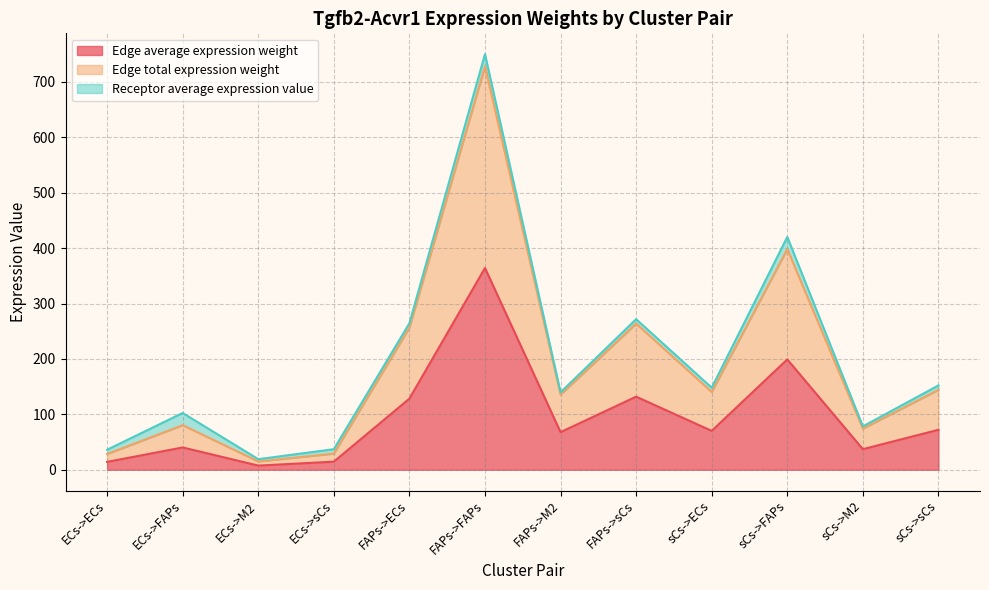

The value of Edge total expression weight at ECs->sCs is 29.2. True or false?

True